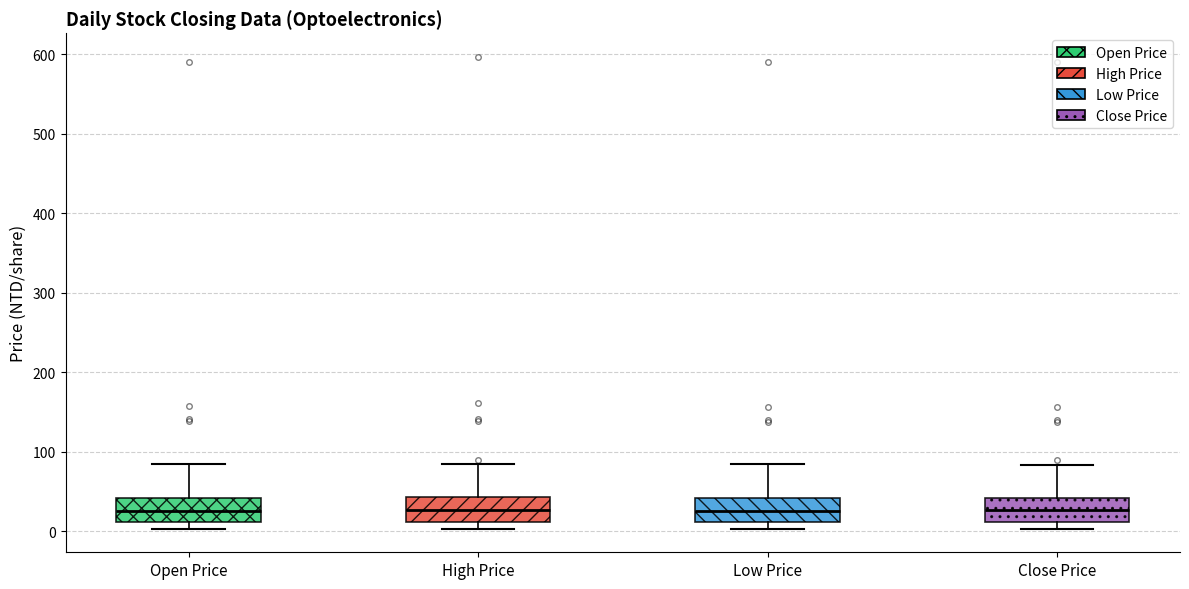

Reading left to right, read every box against the y-axis: the position of its median line, the range the box covers, and the ends of its whiskers. The values are not printed on the chart, so give them approximately, as read against the axis.

Open Price: median 30, box 10 to 40, whiskers 0 to 90
High Price: median 30, box 10 to 40, whiskers 0 to 80
Low Price: median 30, box 10 to 40, whiskers 0 to 80
Close Price: median 30, box 10 to 40, whiskers 0 to 80